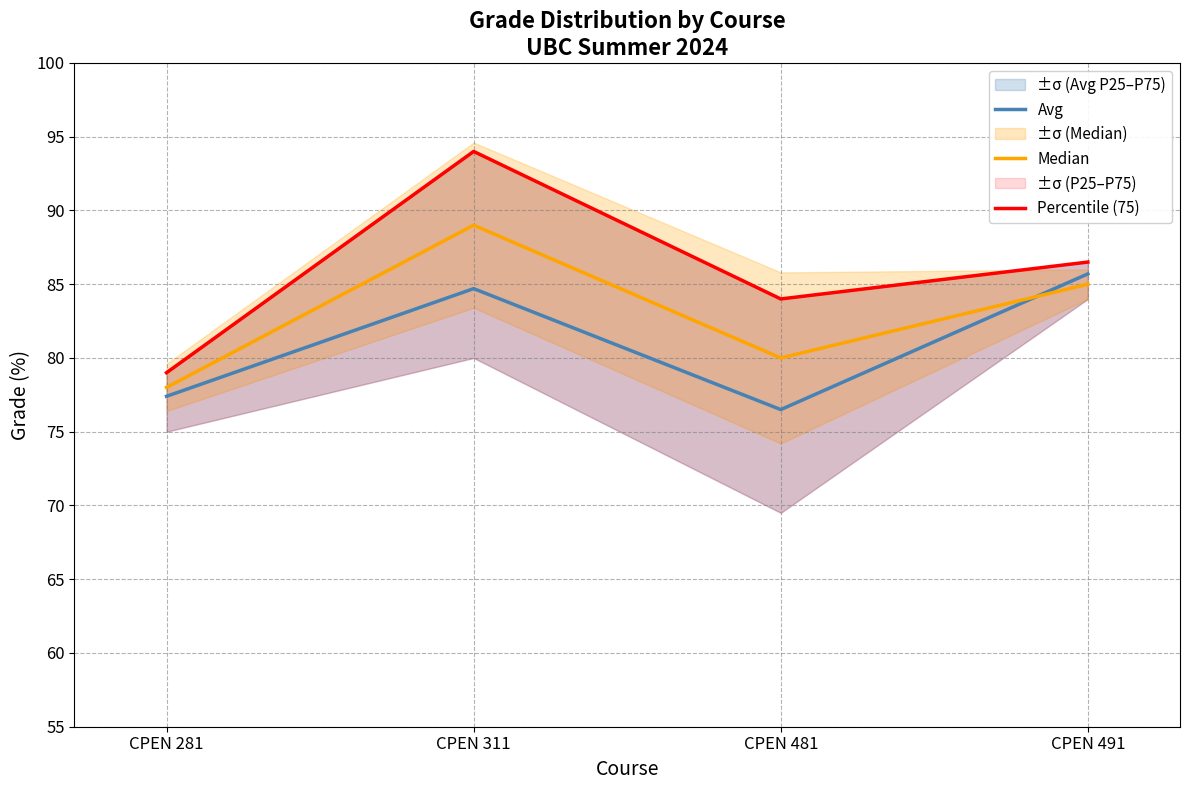

Is it true that Percentile (75) equals 26.6 at CPEN 281?

False